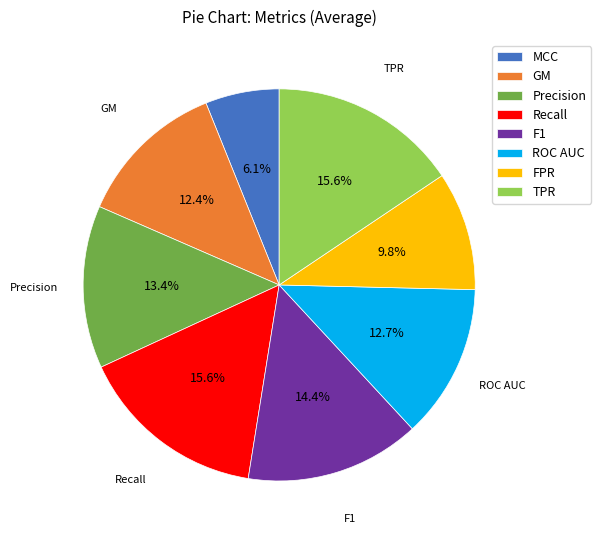

To the nearest percent, what portion does Precision represent?

13%